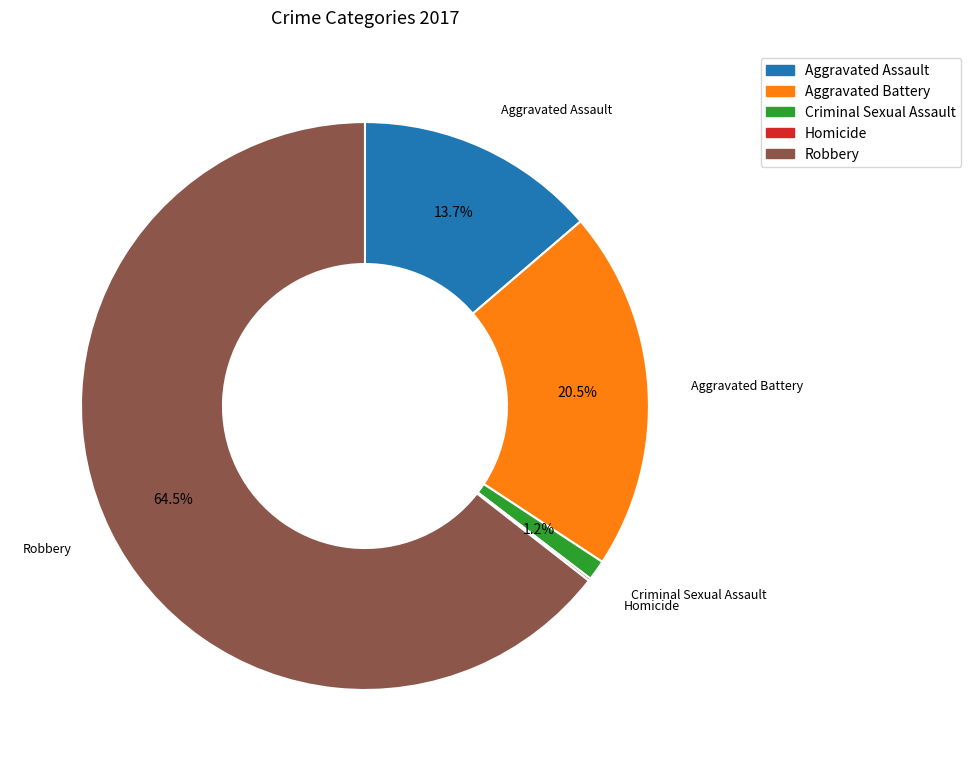

Between Aggravated Assault and Aggravated Battery, which is larger?

Aggravated Battery